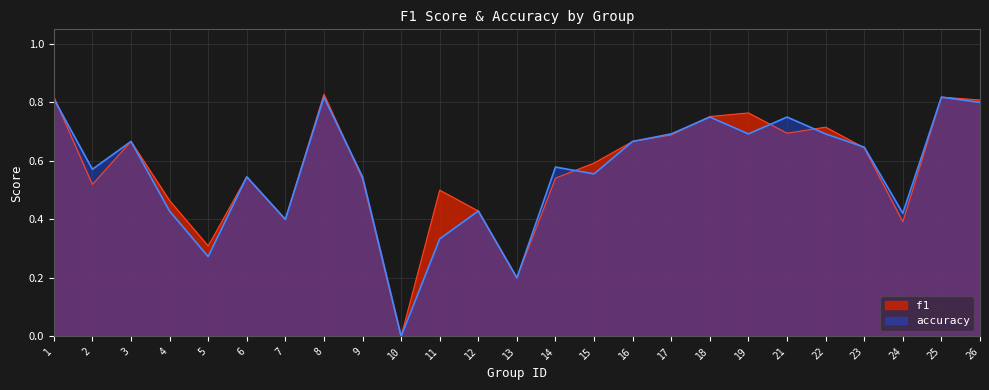

What is the sum of all accuracy values?

14.1